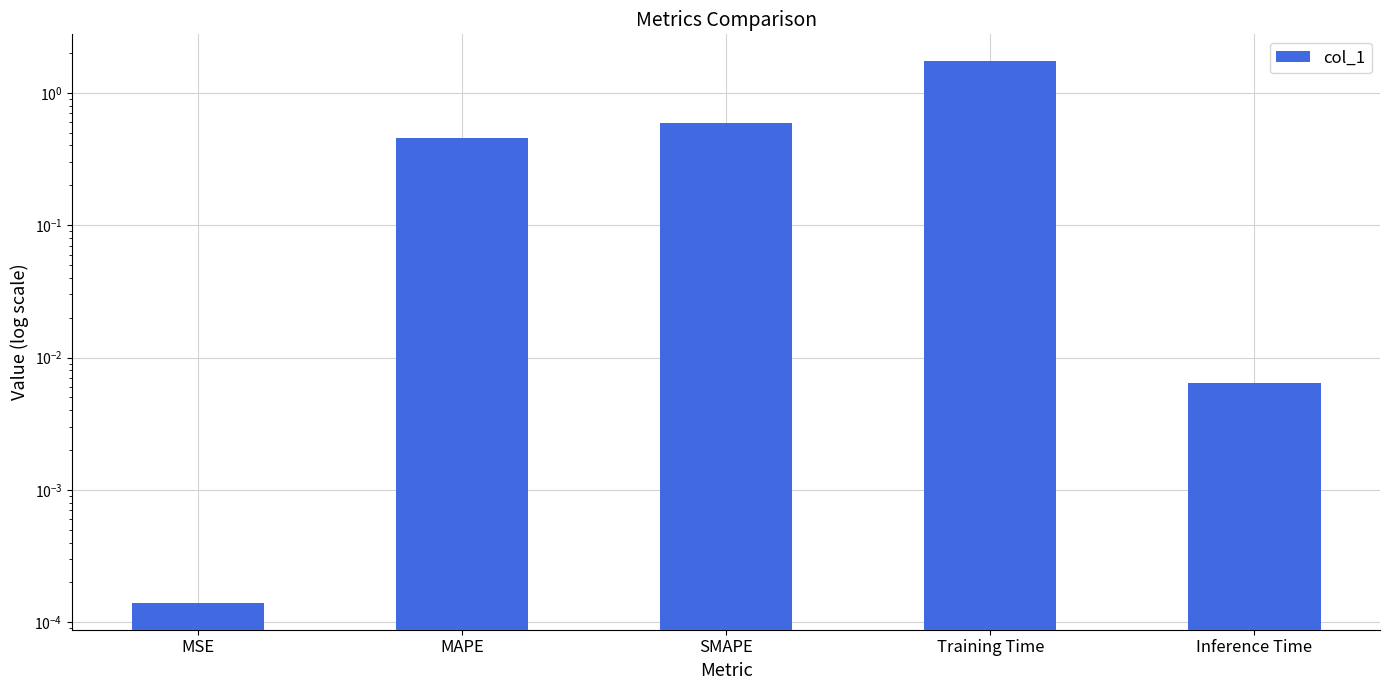

Rank the categories by value from highest to lowest.

Training Time, SMAPE, MAPE, Inference Time, MSE